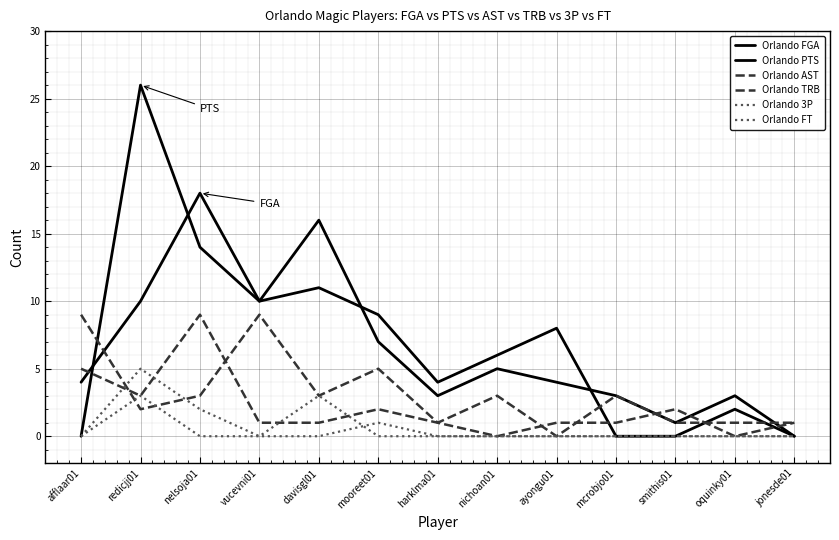

How many positive values does the Orlando FGA series have?

12